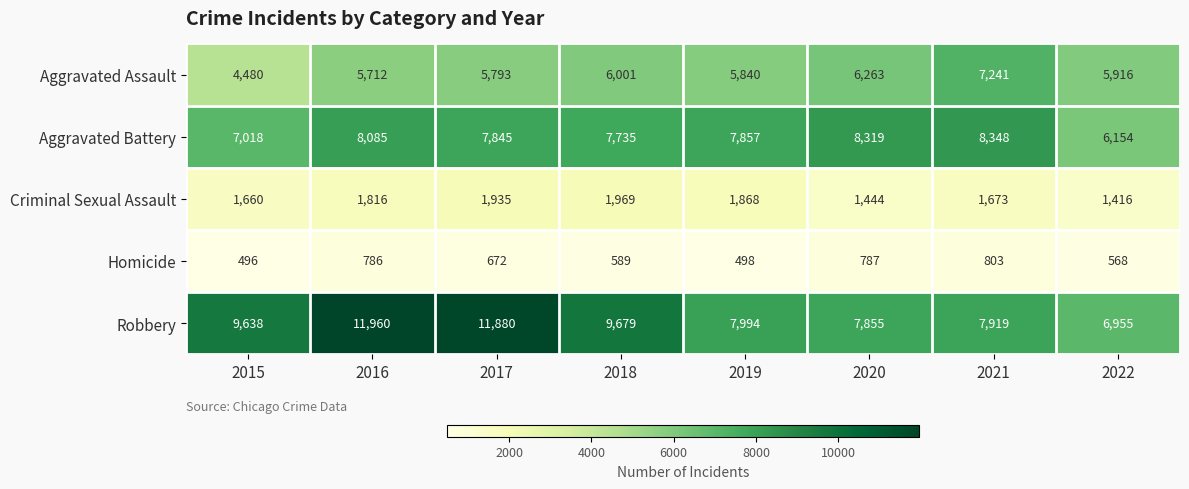

The value of Aggravated Battery at 2020 is 13050. True or false?

False